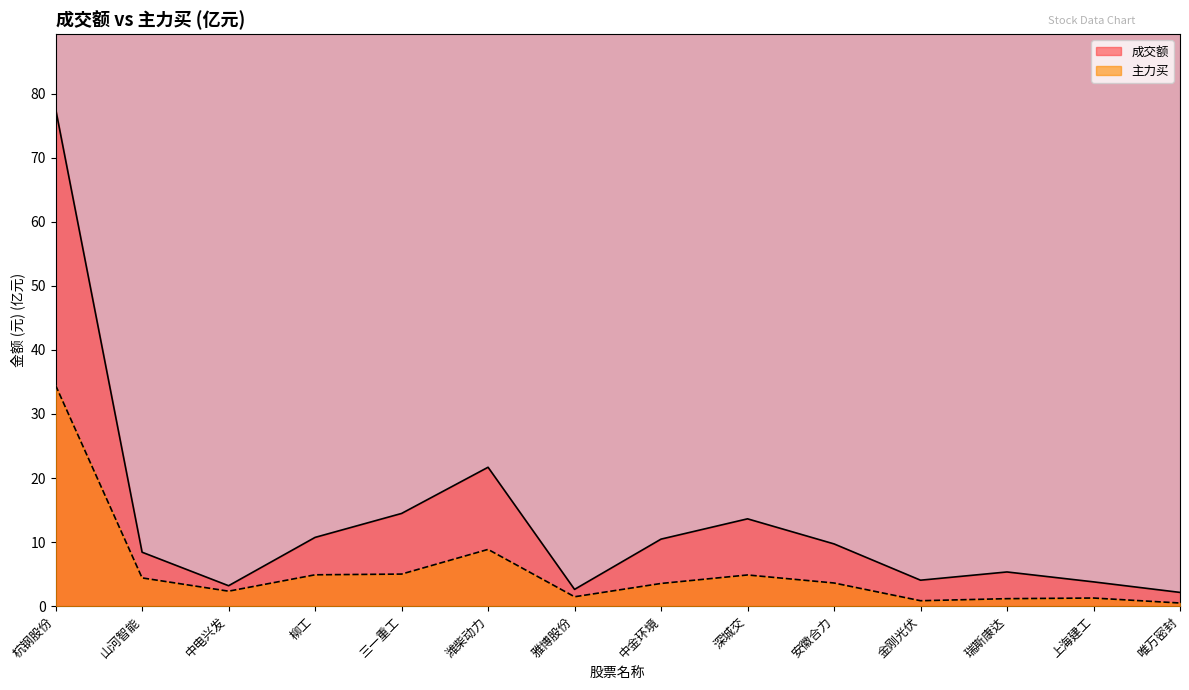

What value does the 成交额 series have at 安徽合力?

9.7